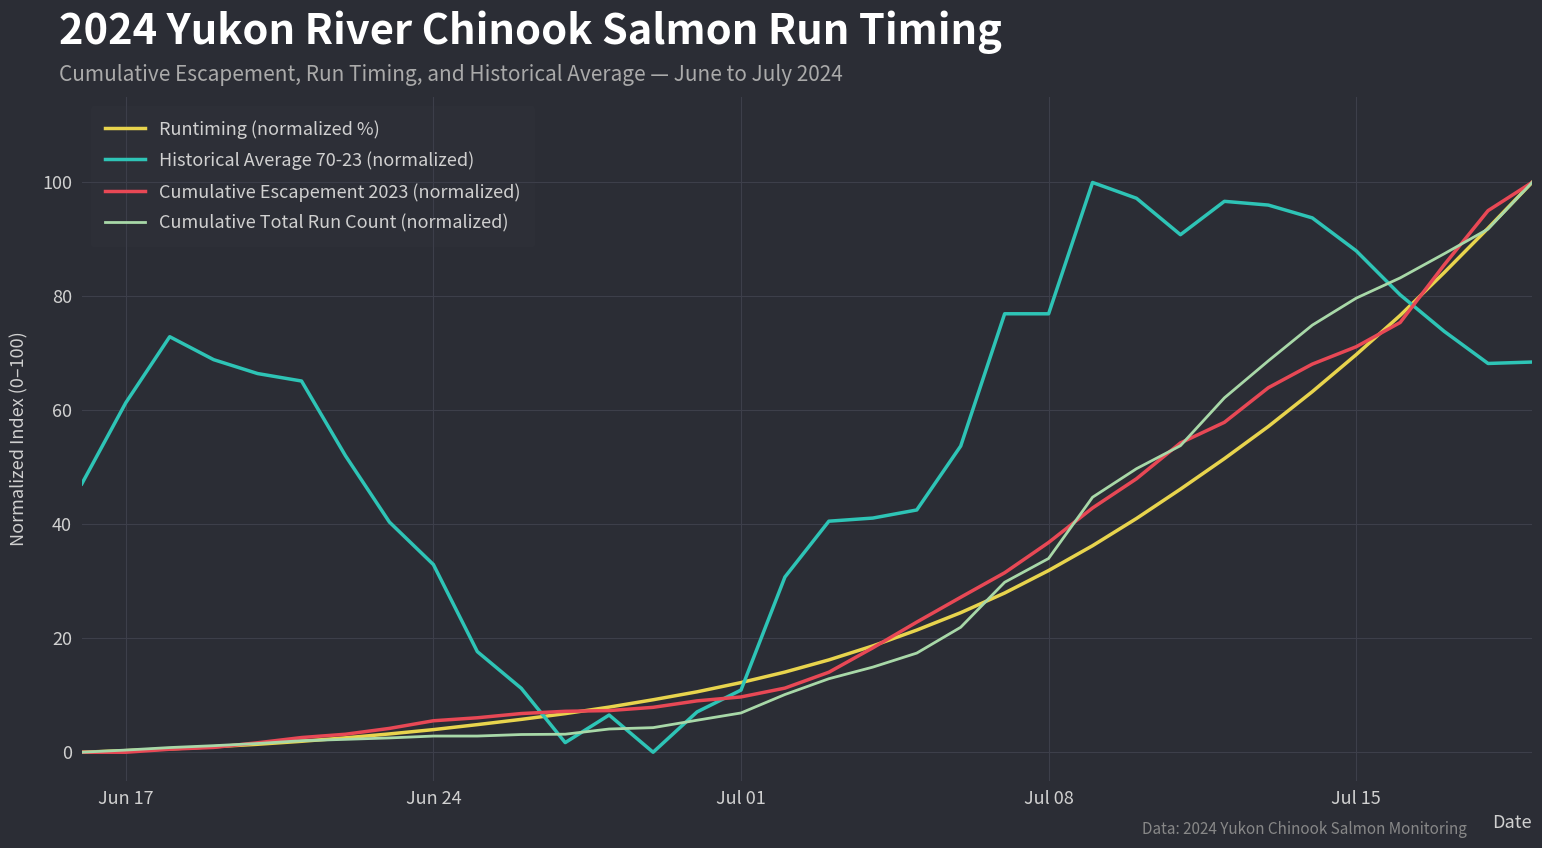

How many lines are shown in the chart?

4